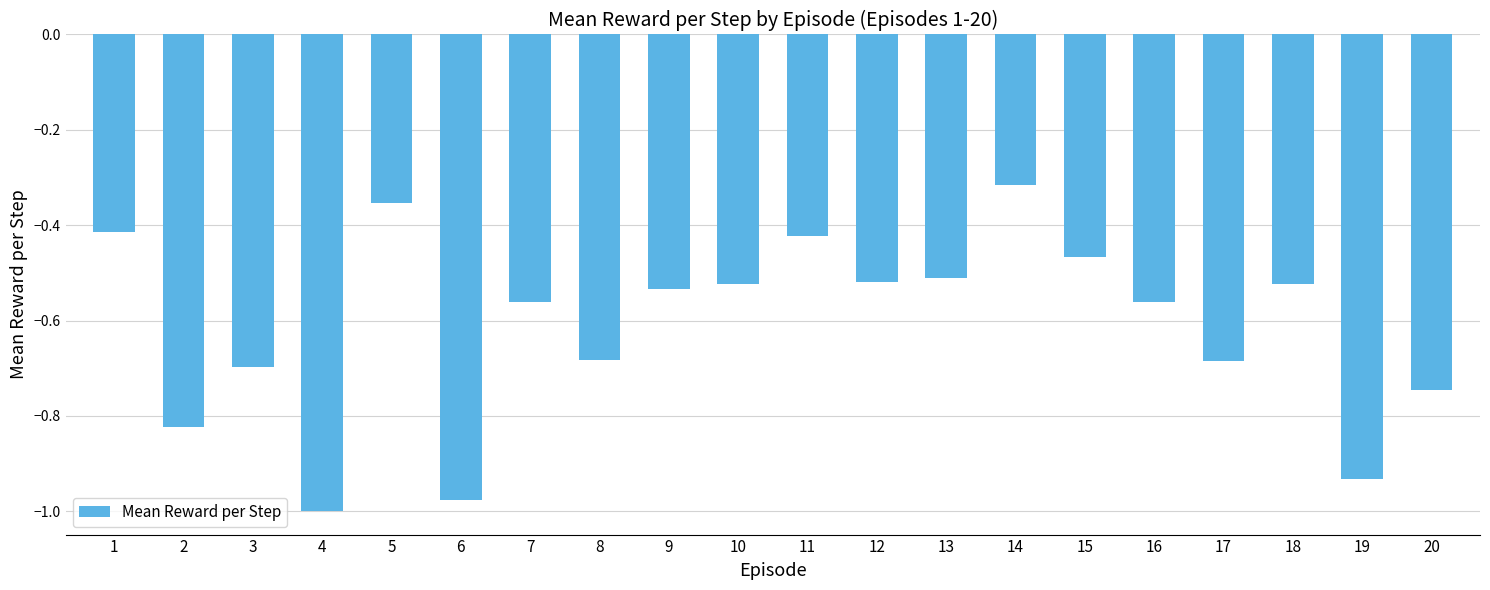

Between 14 and 16, which is larger?

14